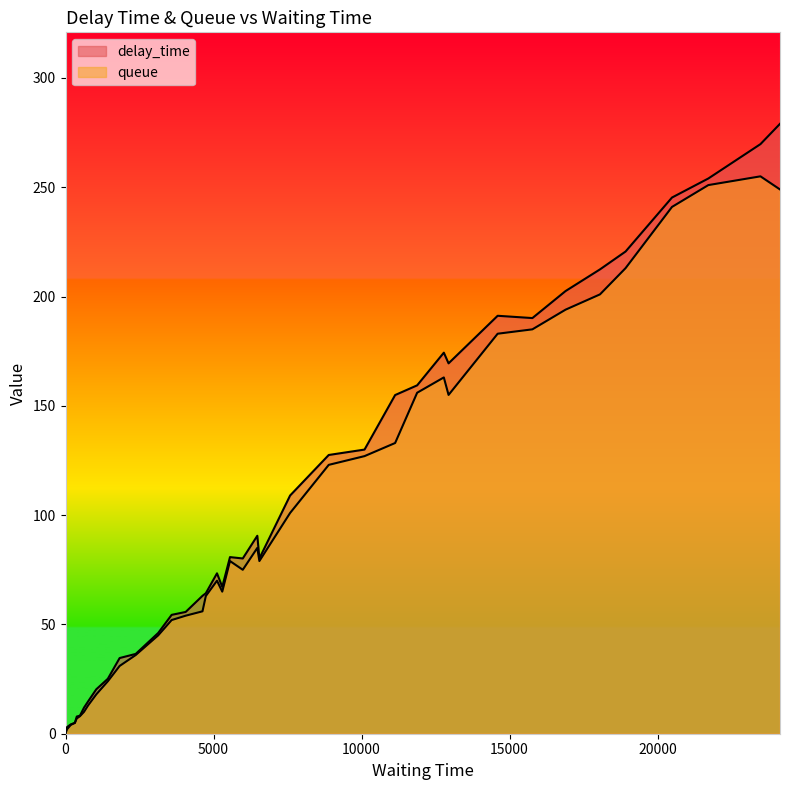

Which series has the largest range (max minus min)?

delay_time